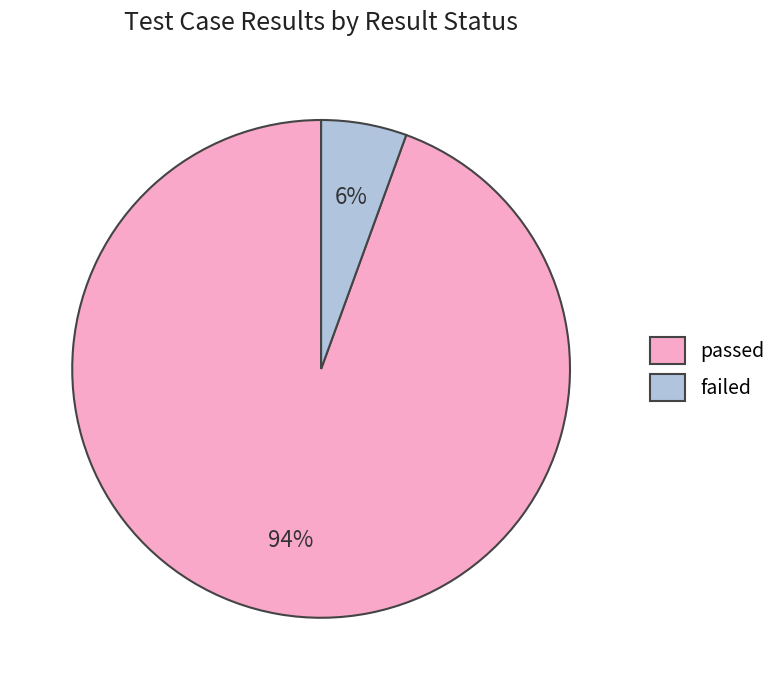

How many segments does this pie chart have?

2